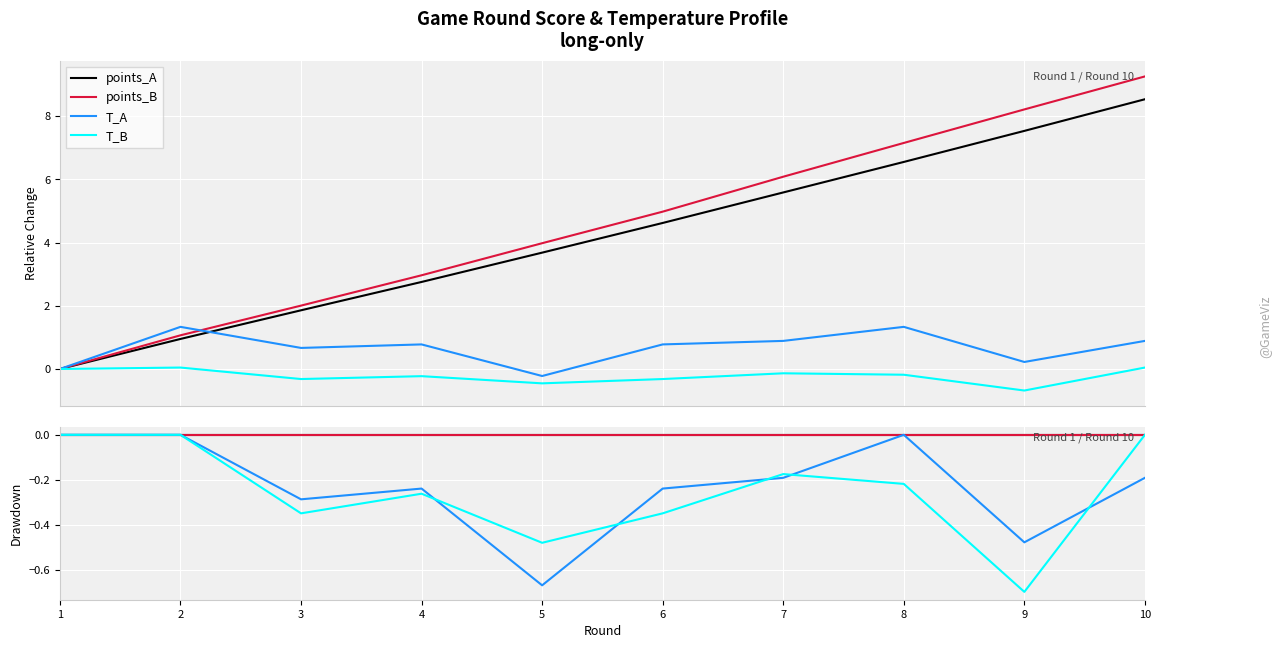

What is the average value of the T_A series?

-0.2